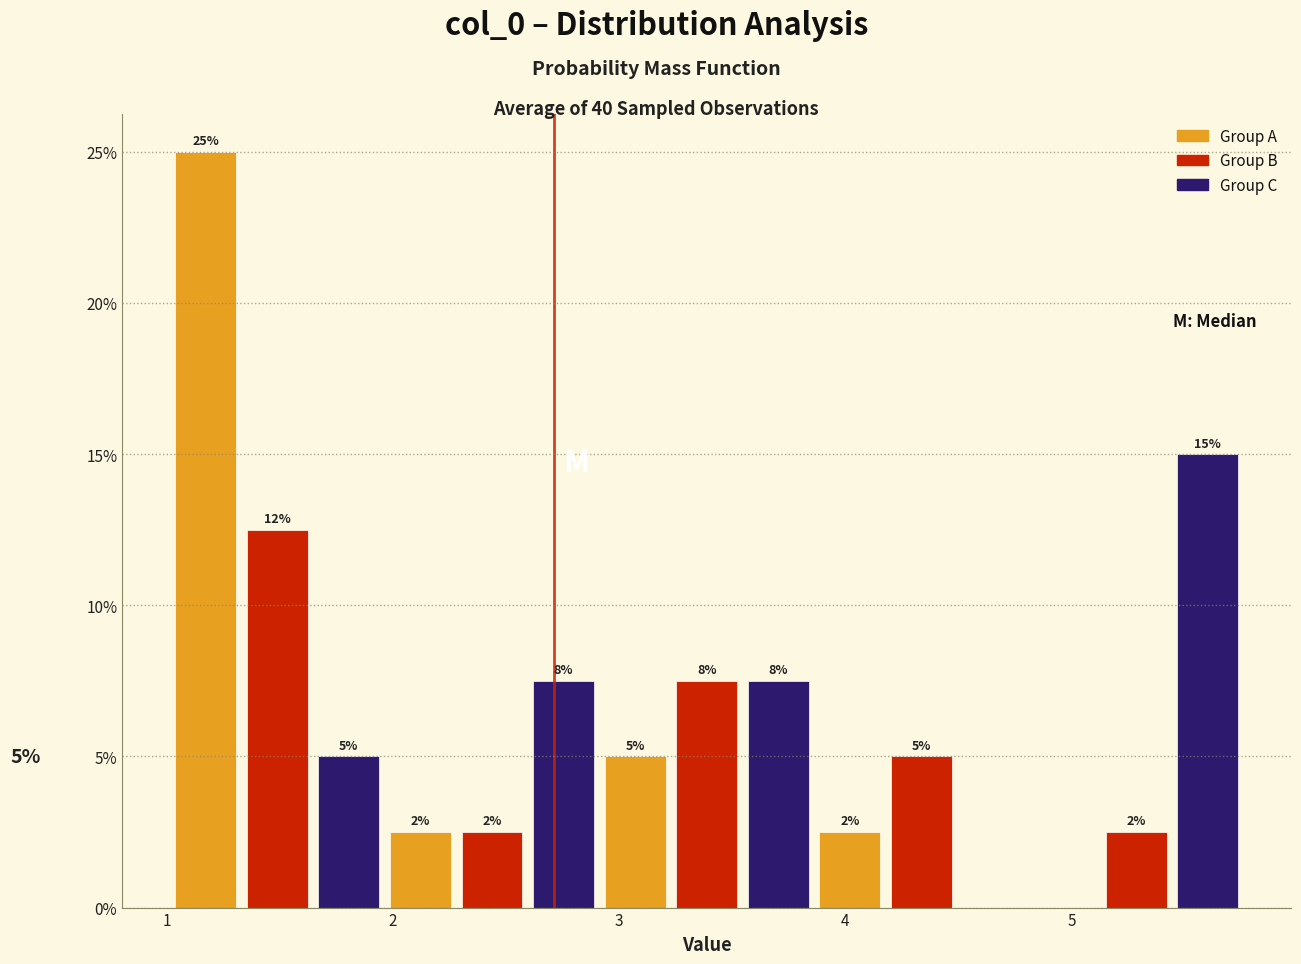

Around what value on the x-axis is the tallest bar? Give the approximate position of its centre, as read against the axis.

1.2